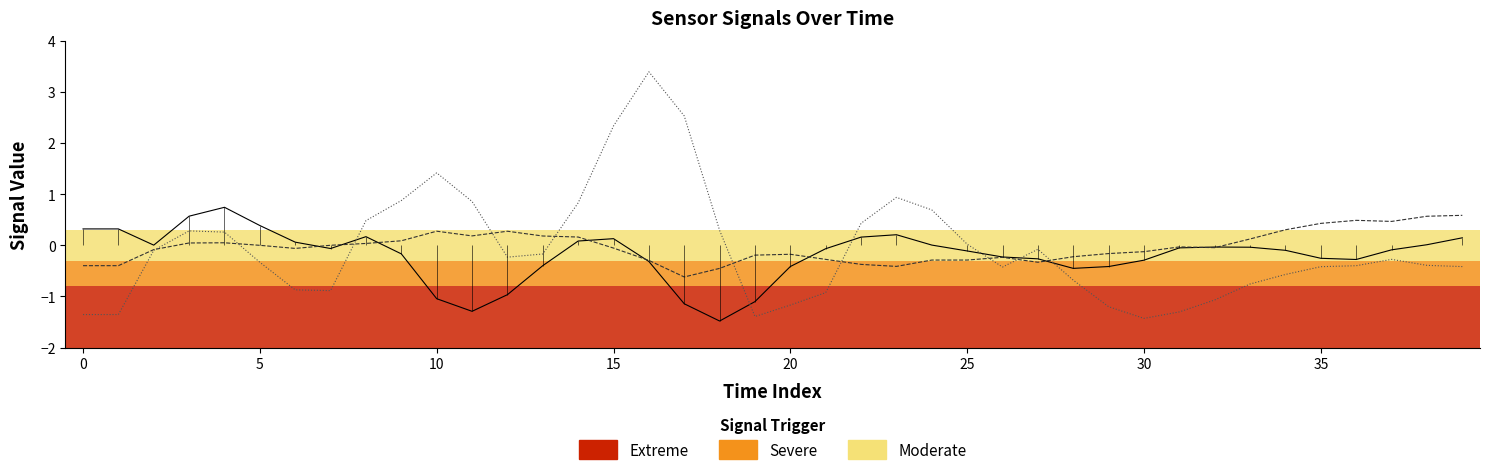

How many data points in col_3 are above 0?

17